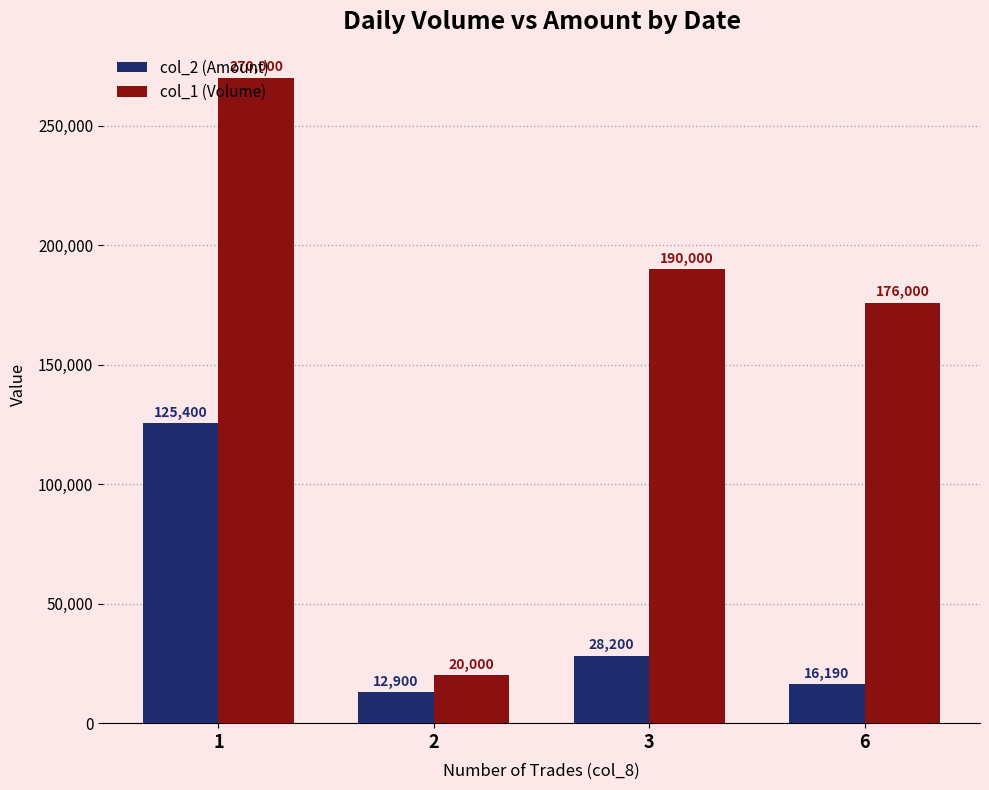

What is the sum of all col_1 (Volume) values?

656000